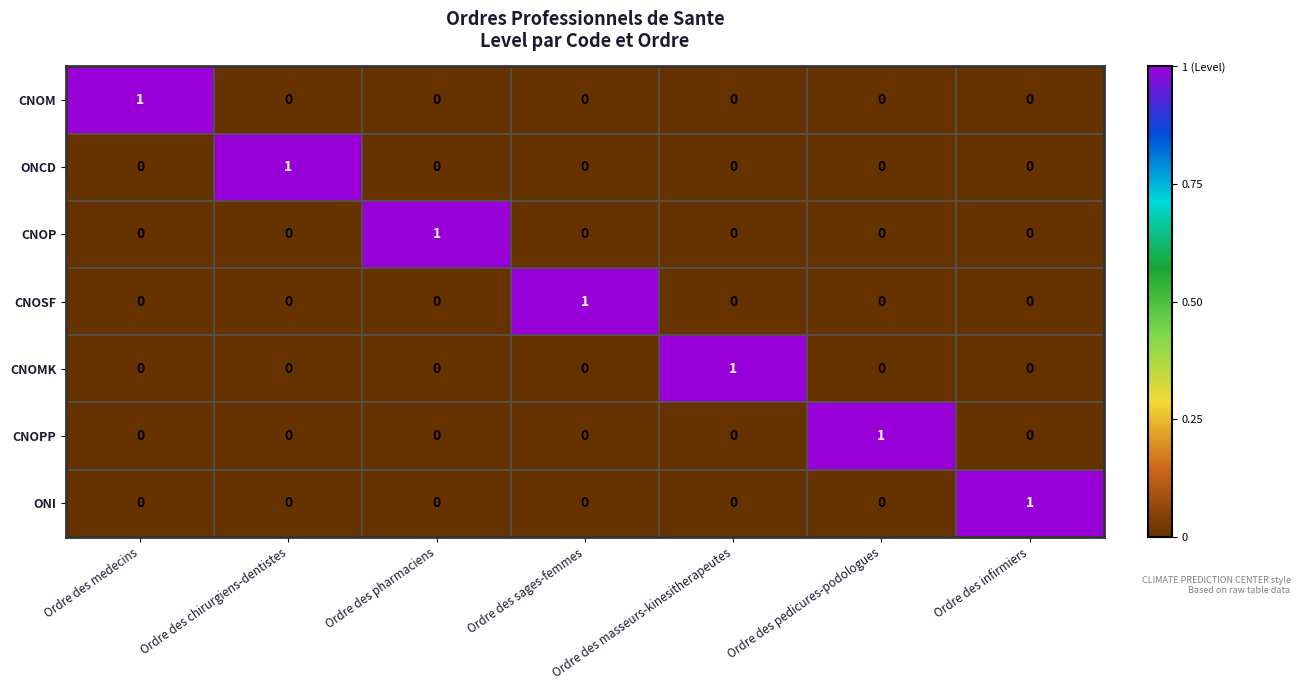

Which category has the highest value in the CNOP series?

Ordre des pharmaciens